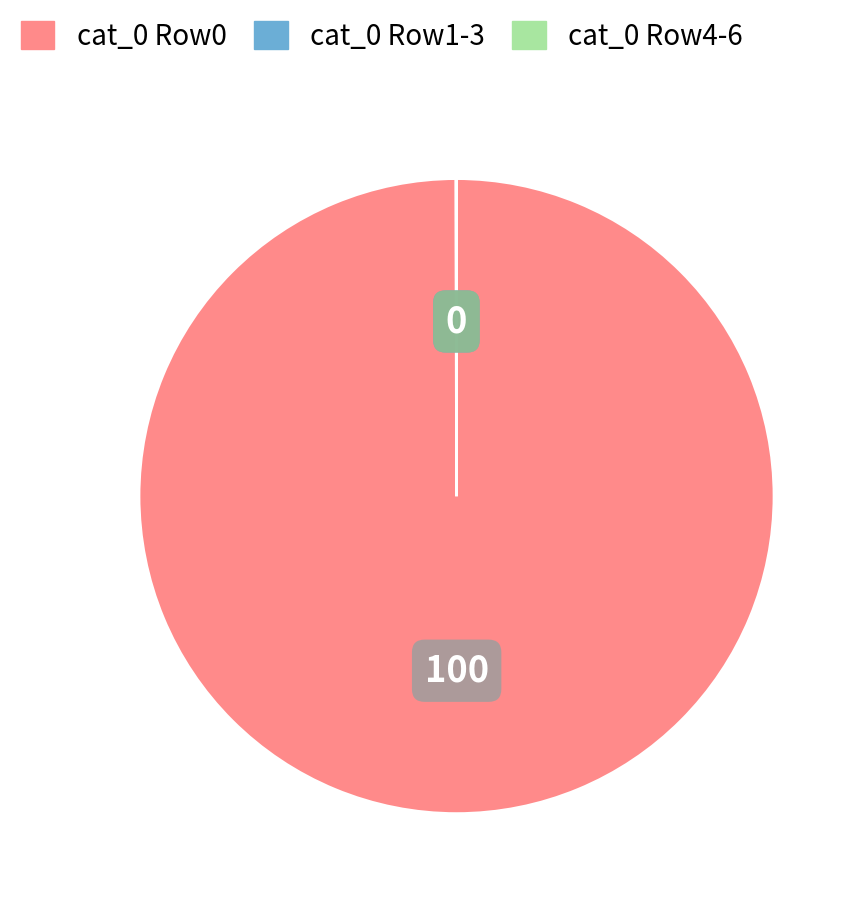

Is there any slice that represents more than half of the pie?

Yes